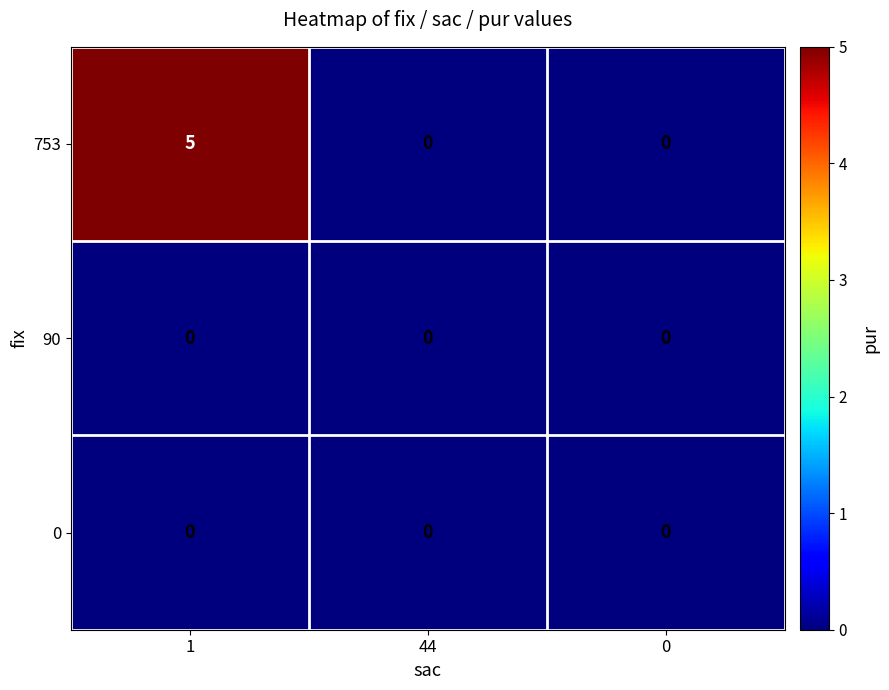

Reading left to right, list all the values displayed in this chart.

753: 1=5	44=0	0=0
90: 1=0	44=0	0=0
0: 1=0	44=0	0=0